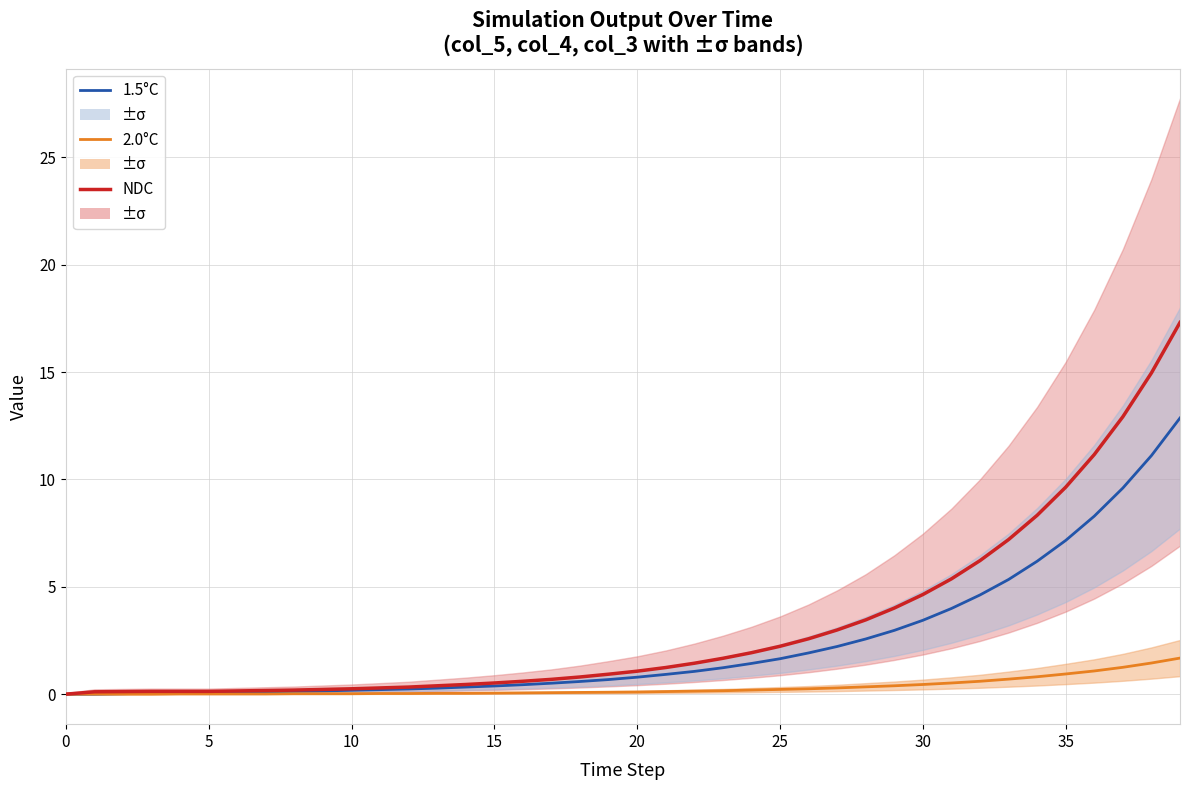

True or false: NDC and 2.0°C intersect in this chart.

False